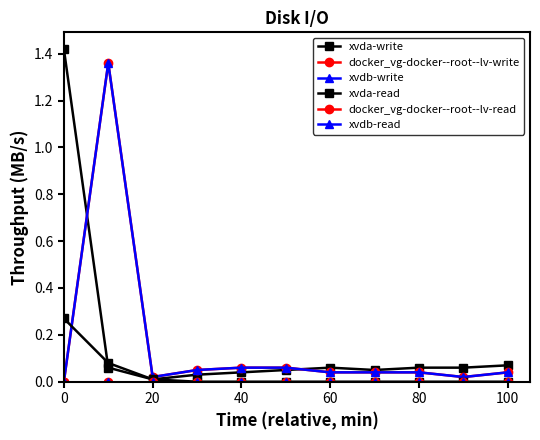

Does the chart have visible grid lines?

No